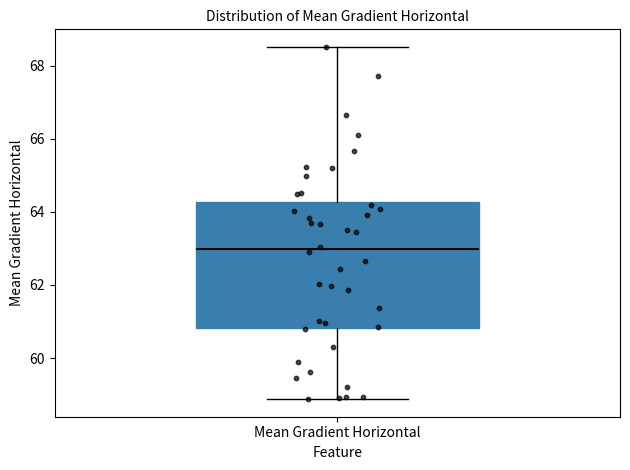

Read this box plot against the y-axis: the position of the median line, the range covered by the box, and the ends of both whiskers. The values are not printed on the chart, so give them approximately, as read against the axis.

median 63.0, box 60.8 to 64.2, whiskers 58.8 to 68.6